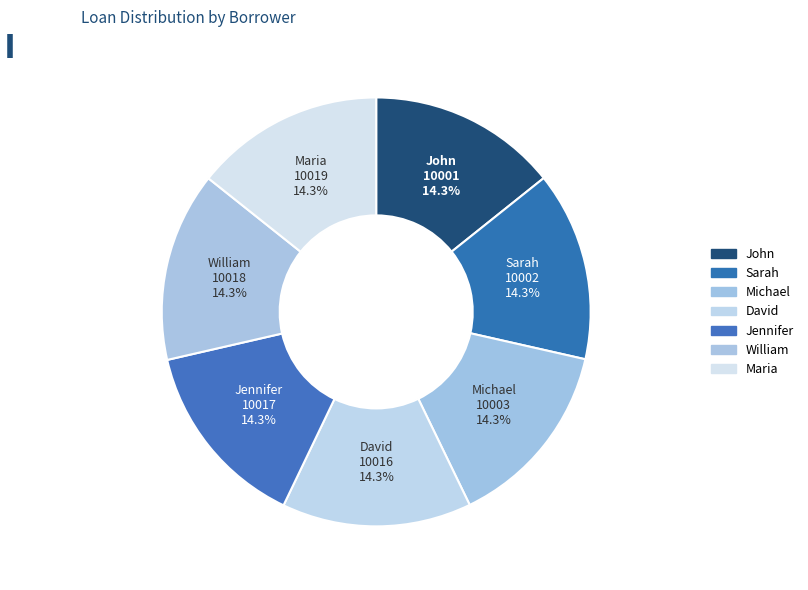

Does any single category account for the majority?

No